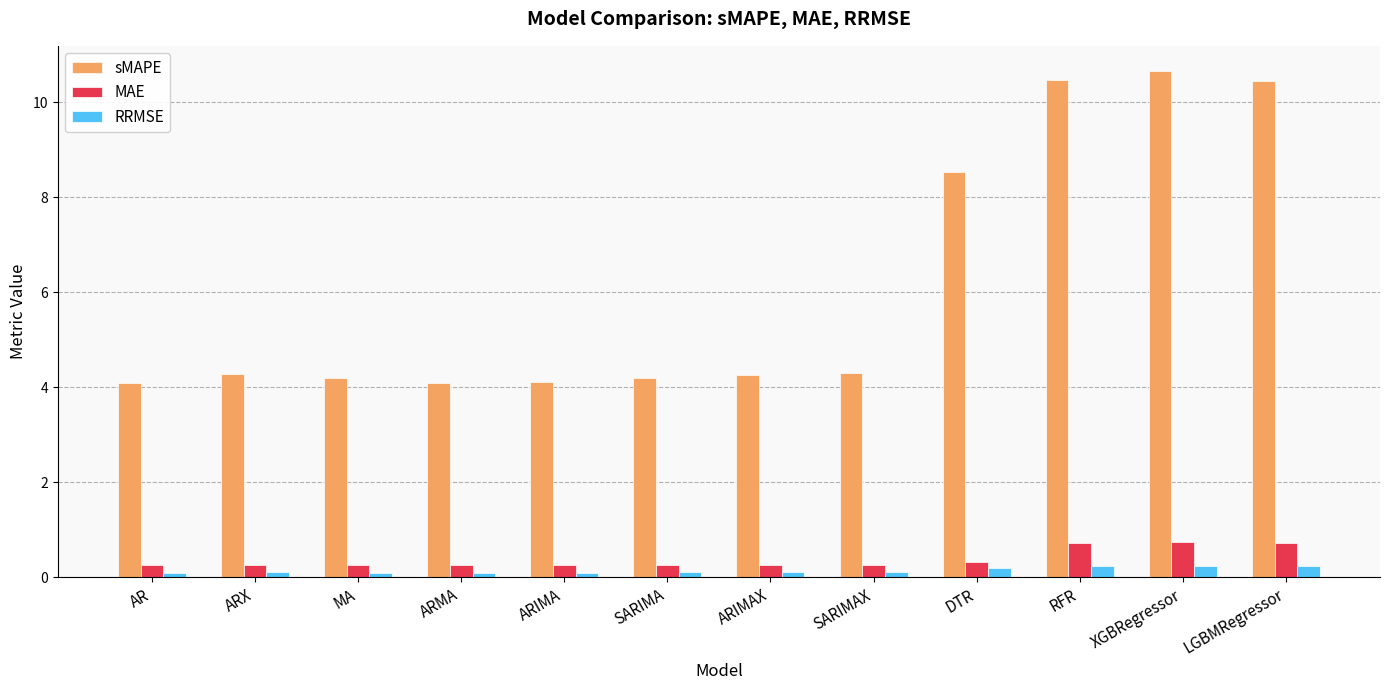

What are all the series names shown in the legend?

sMAPE, MAE, RRMSE